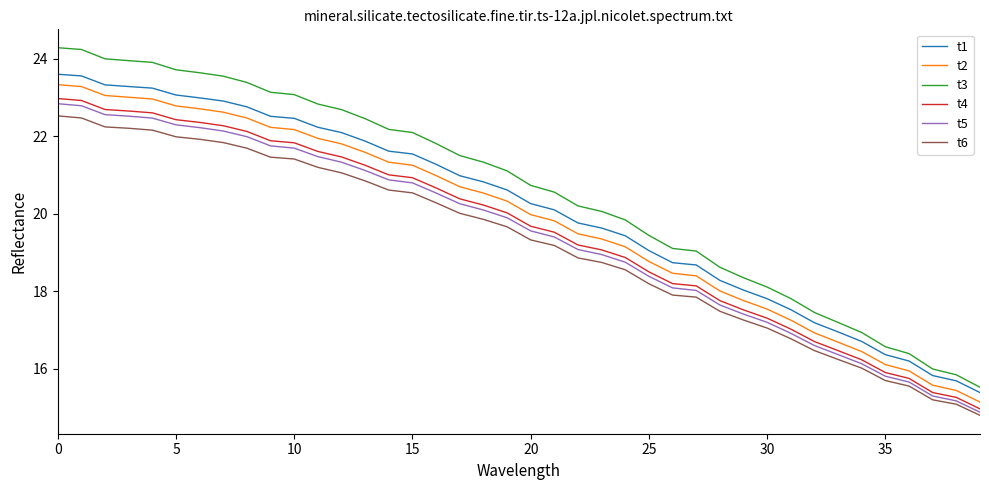

True or false: t1 and t5 intersect in this chart.

False